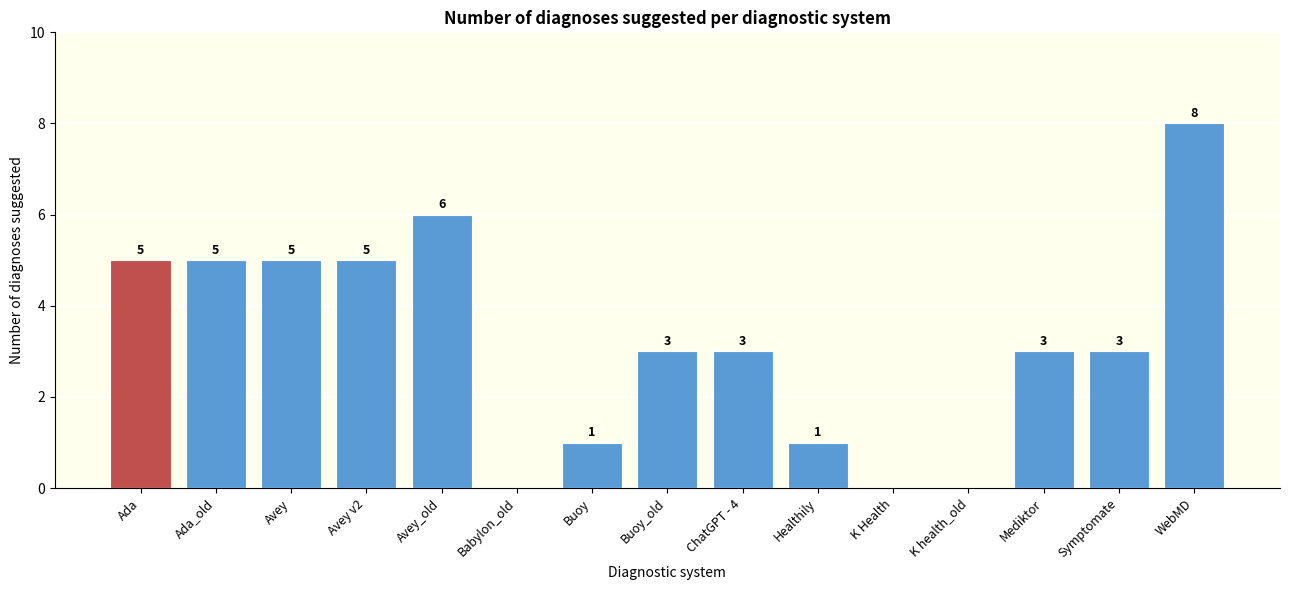

True or false: the data shows 5 at Mediktor.

False